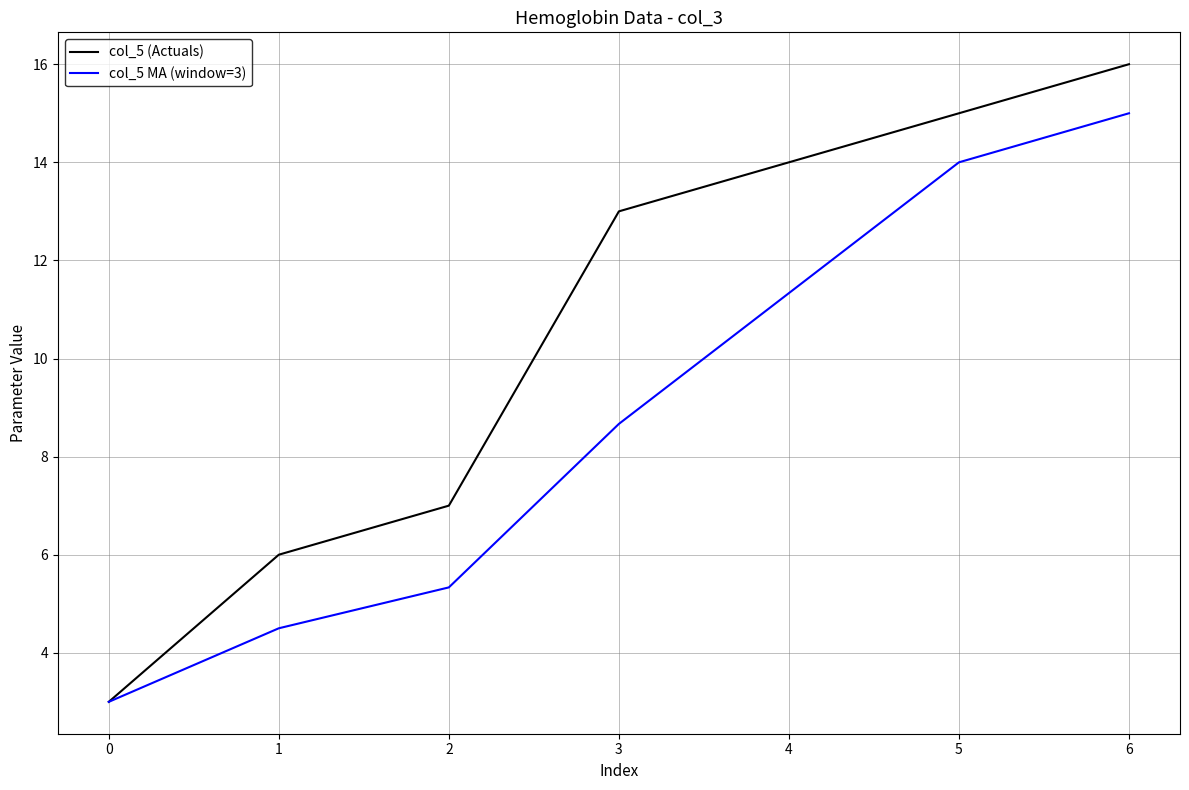

True or false: col_5 (Actuals) has more than 2 interior local peaks.

False